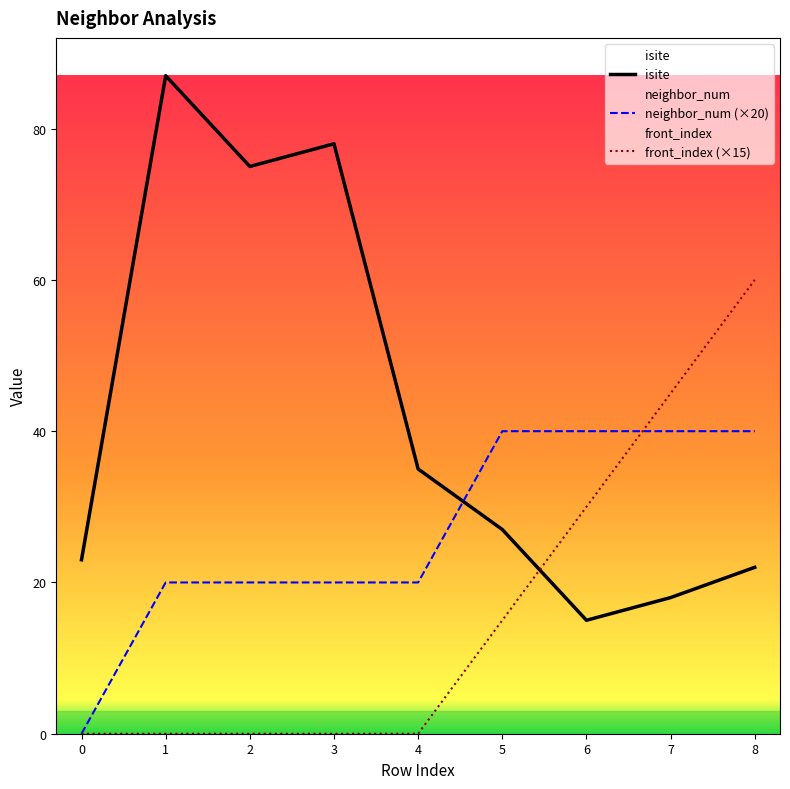

What is the sum of all front_index values?

150